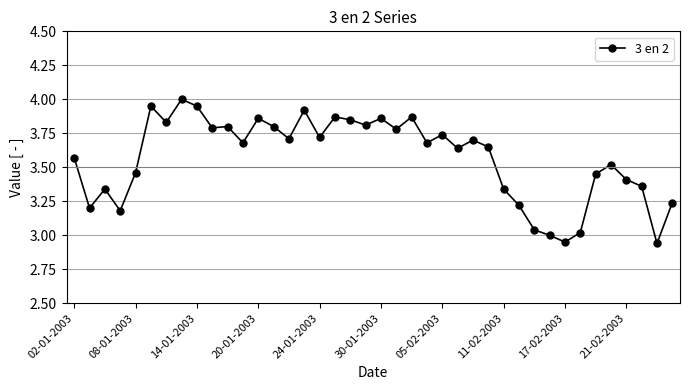

True or false: the data has more than 1 interior local peaks.

True